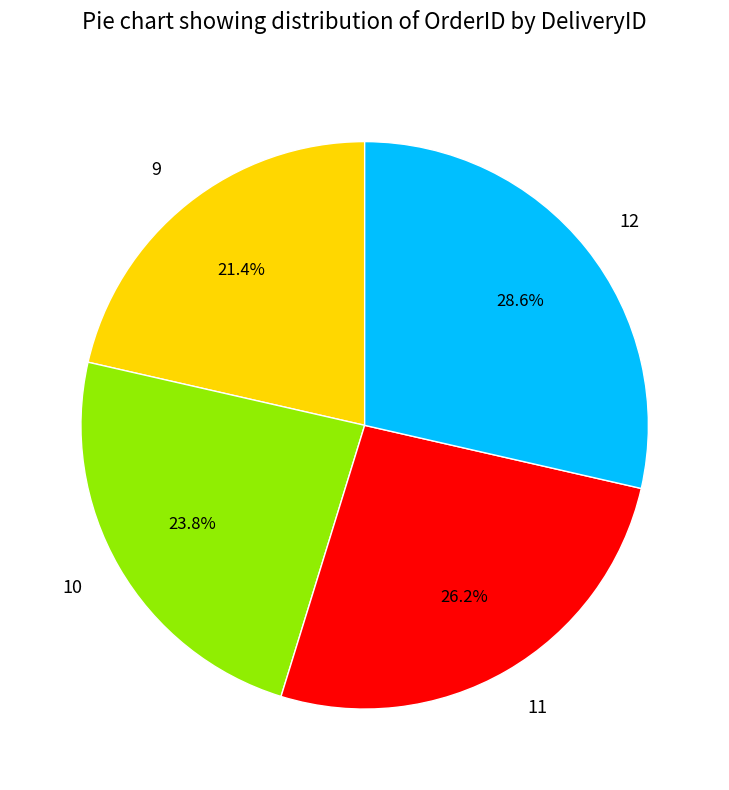

To the nearest percent, what is the difference between the largest and smallest slice percentages?

7%